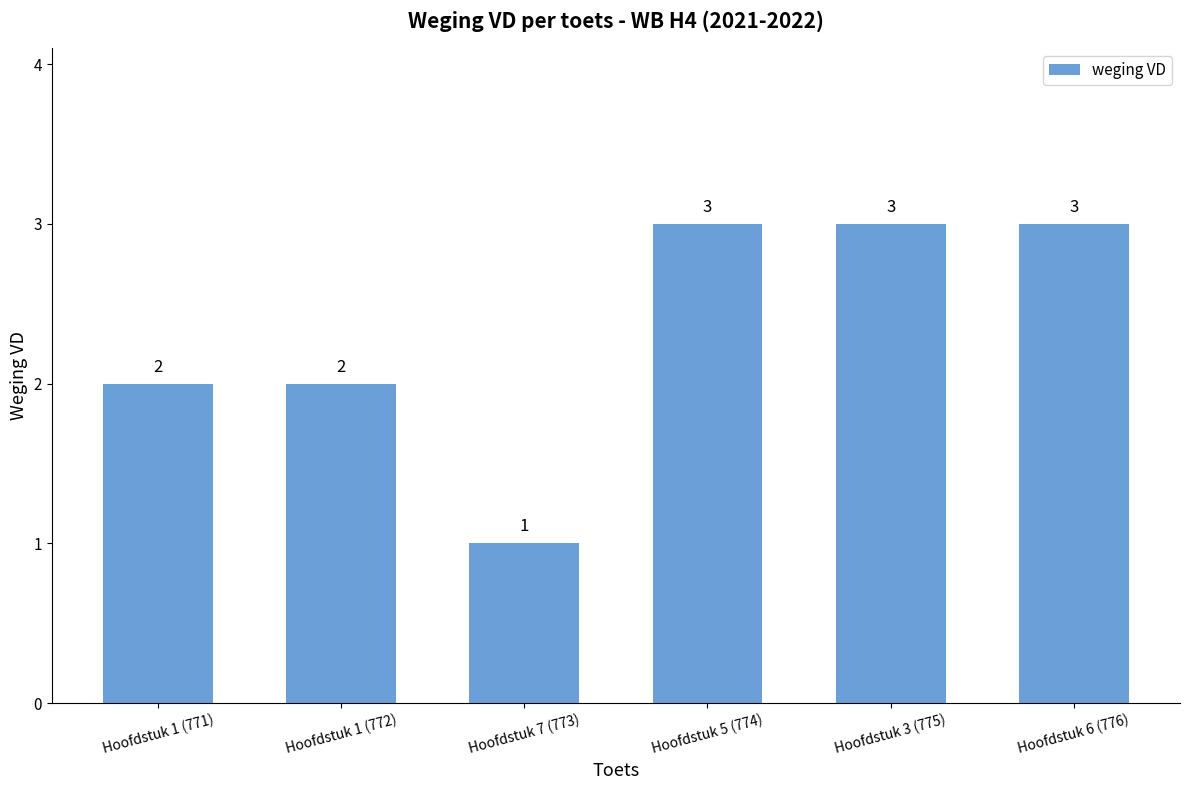

Reading left to right, transcribe all the data shown in this chart.

Hoofdstuk 1 (771)=2	Hoofdstuk 1 (772)=2	Hoofdstuk 7 (773)=1	Hoofdstuk 5 (774)=3	Hoofdstuk 3 (775)=3	Hoofdstuk 6 (776)=3